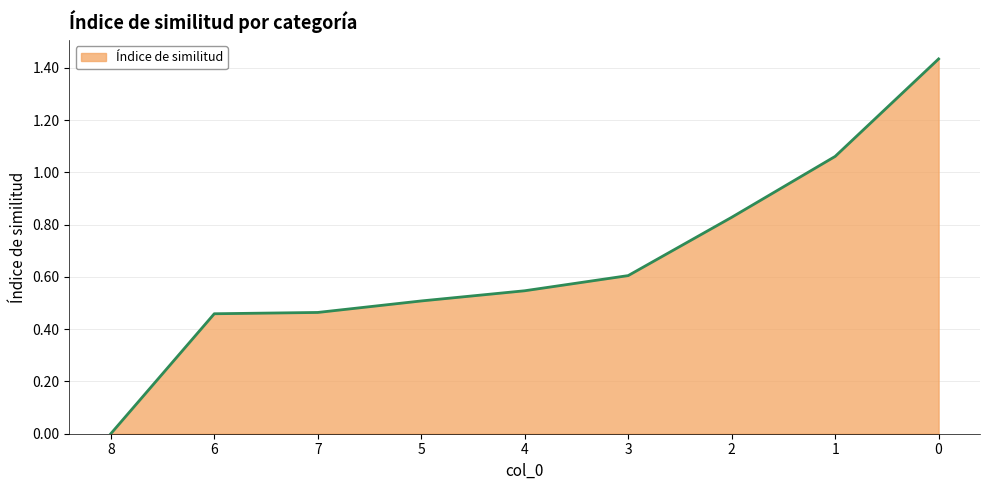

What position from the left is 6?

2